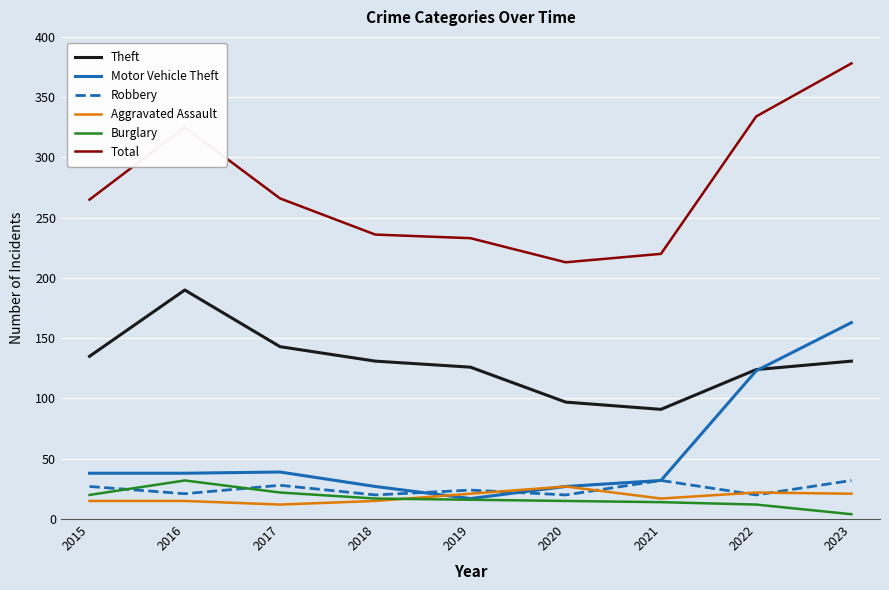

Which category has the highest value in the Aggravated Assault series?

2020